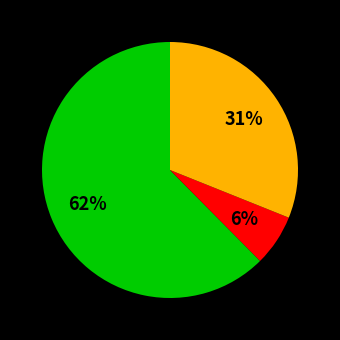

To the nearest percent, what is the average slice percentage?

33%